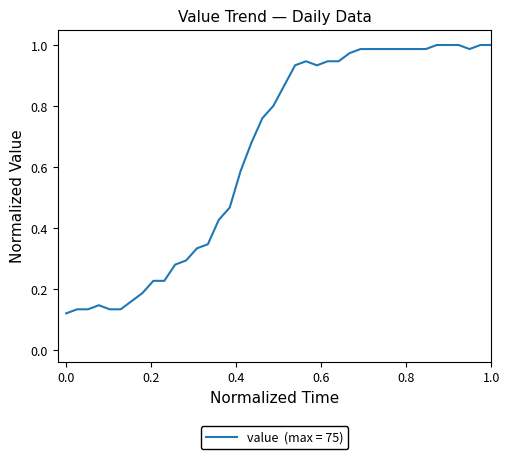

True or false: the data has more than 1 interior local peaks.

True